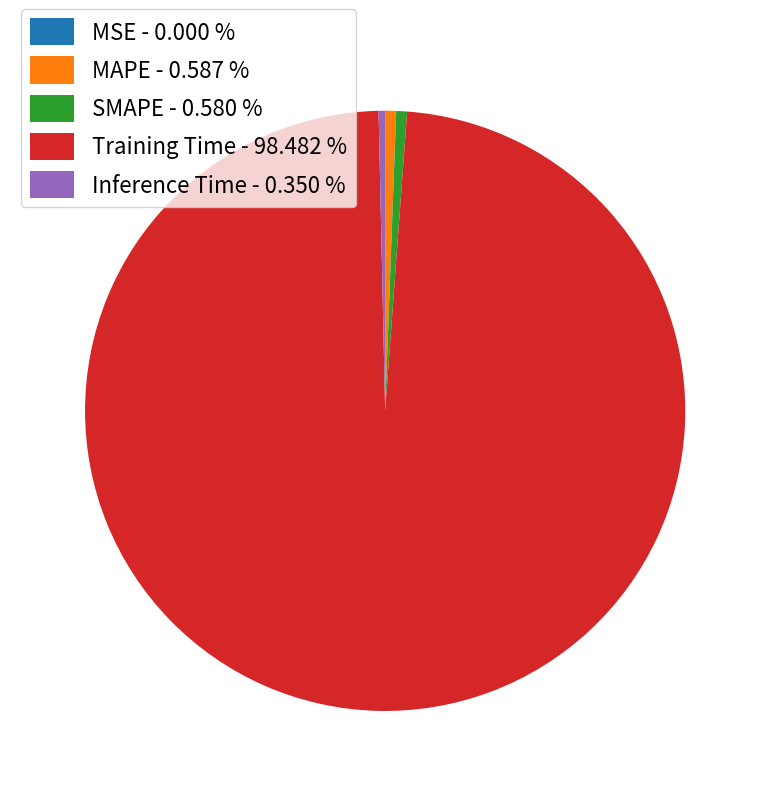

Between Training Time - 98.482 % and MAPE - 0.587 %, which is larger?

Training Time - 98.482 %